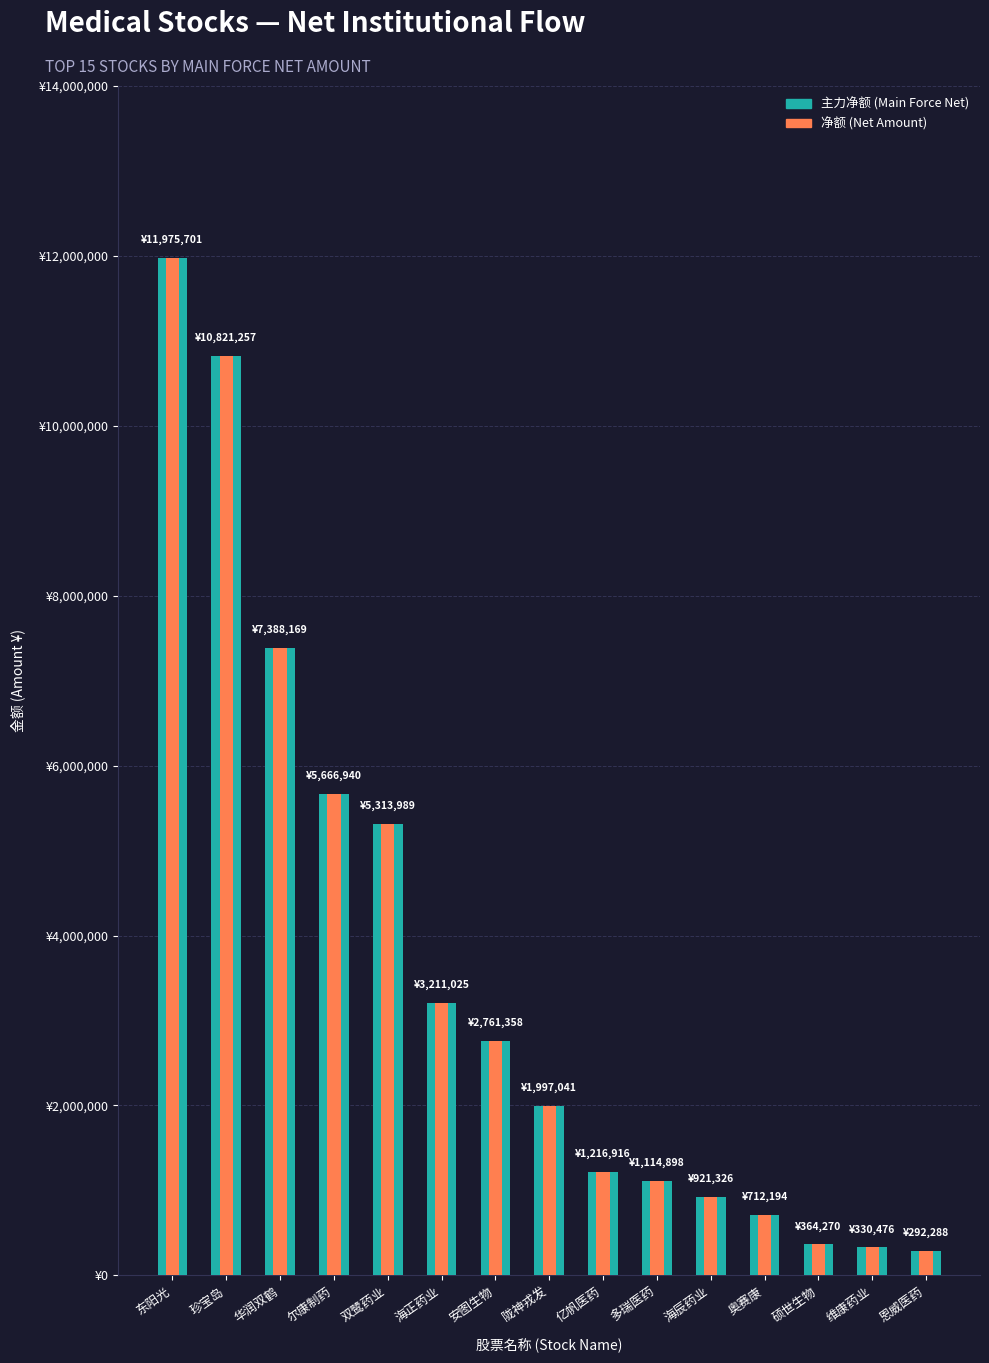

Which series changed the most between 陇神戎发 and 亿帆医药?

主力净额